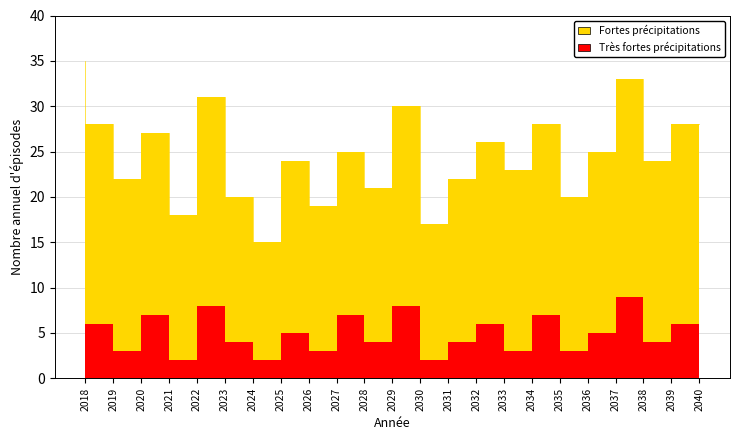

Read the value at 2030, to the nearest 5.

30